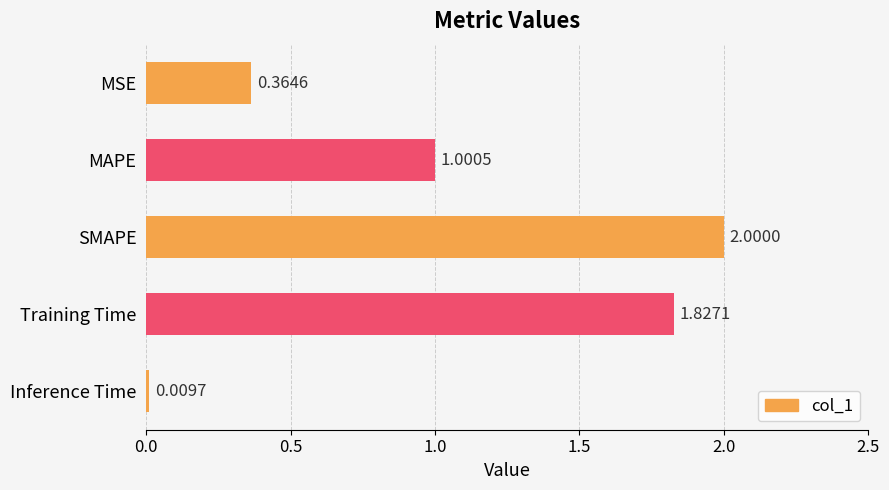

What is the average value?

1.0